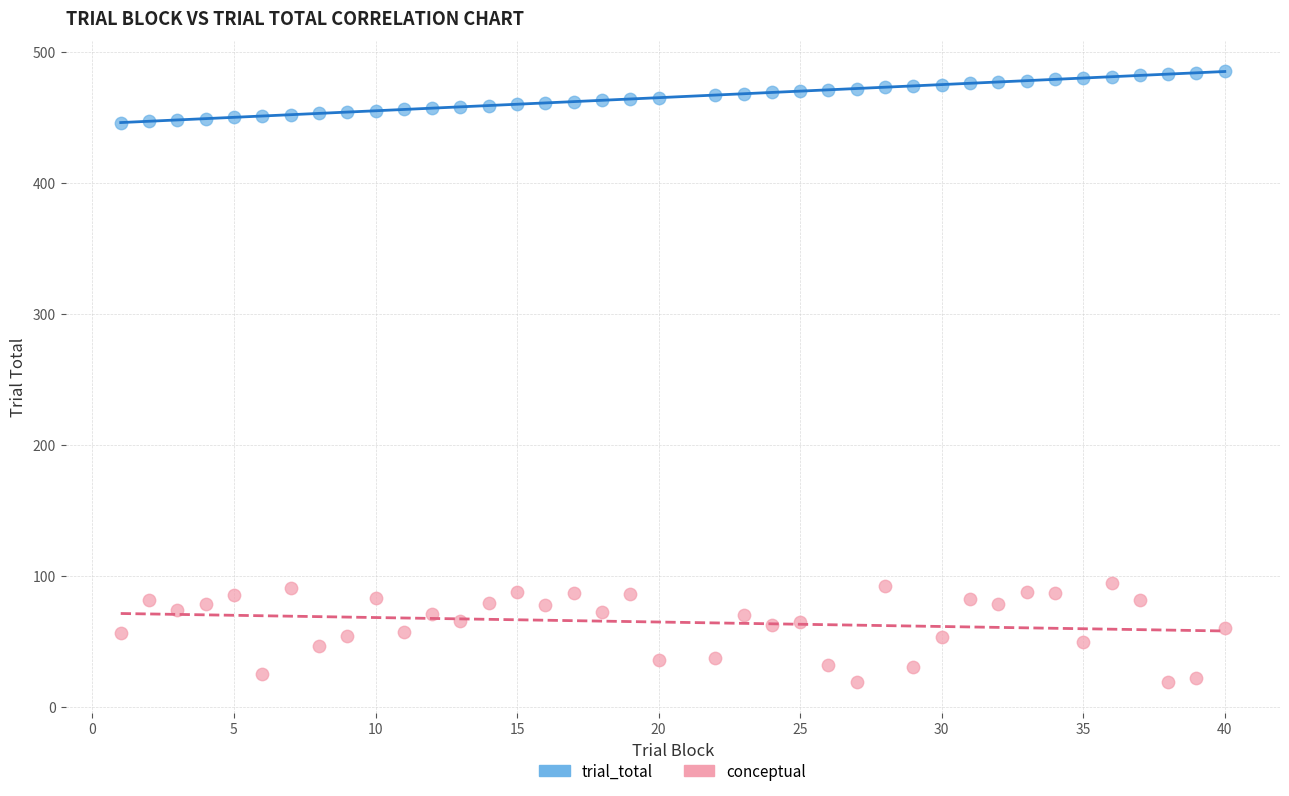

Which series has the largest Y range (max minus min)?

conceptual